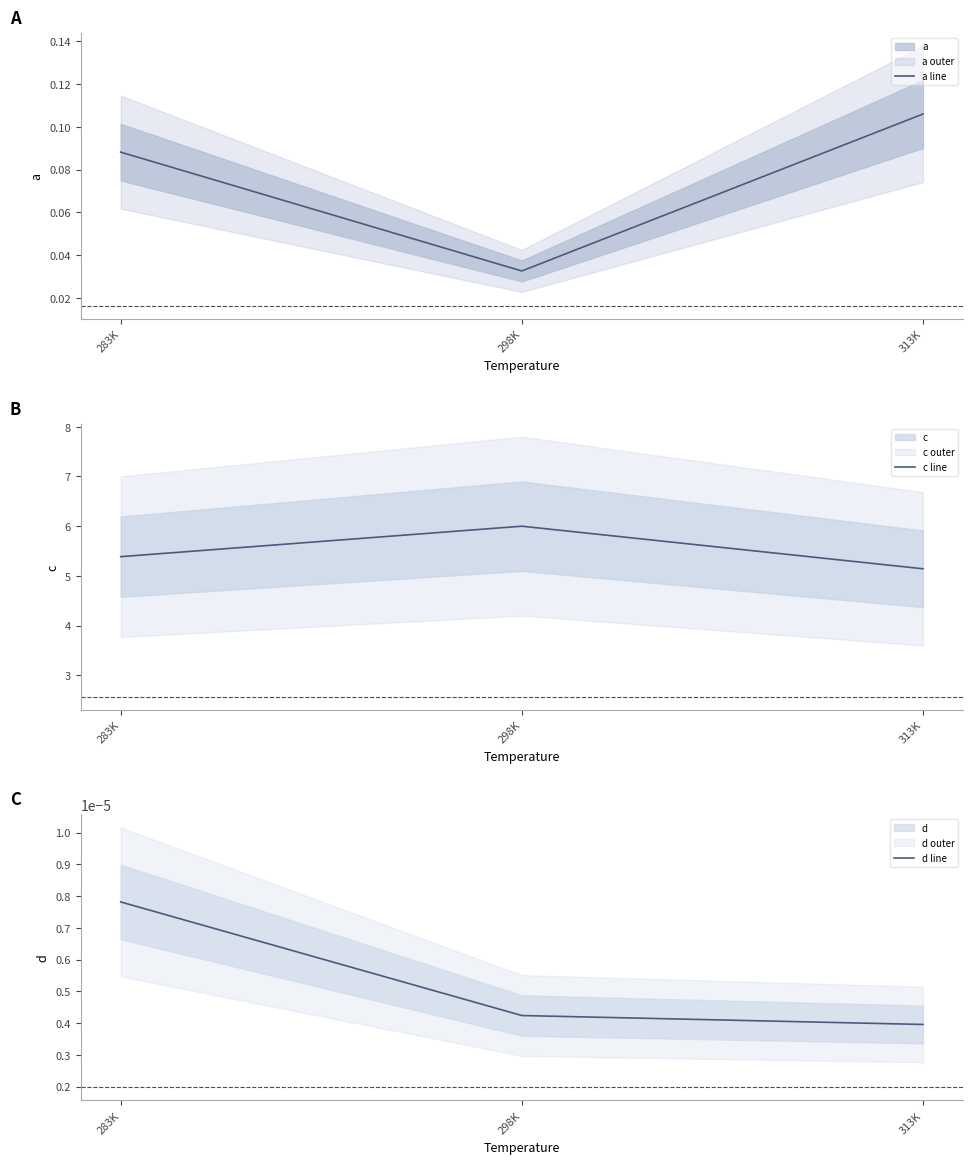

Reading right to left, what are all the values shown in this chart?

a line: 0.1	0.0	0.1
c line: 5.1	6.0	5.4
d line: 0.0	0.0	0.0